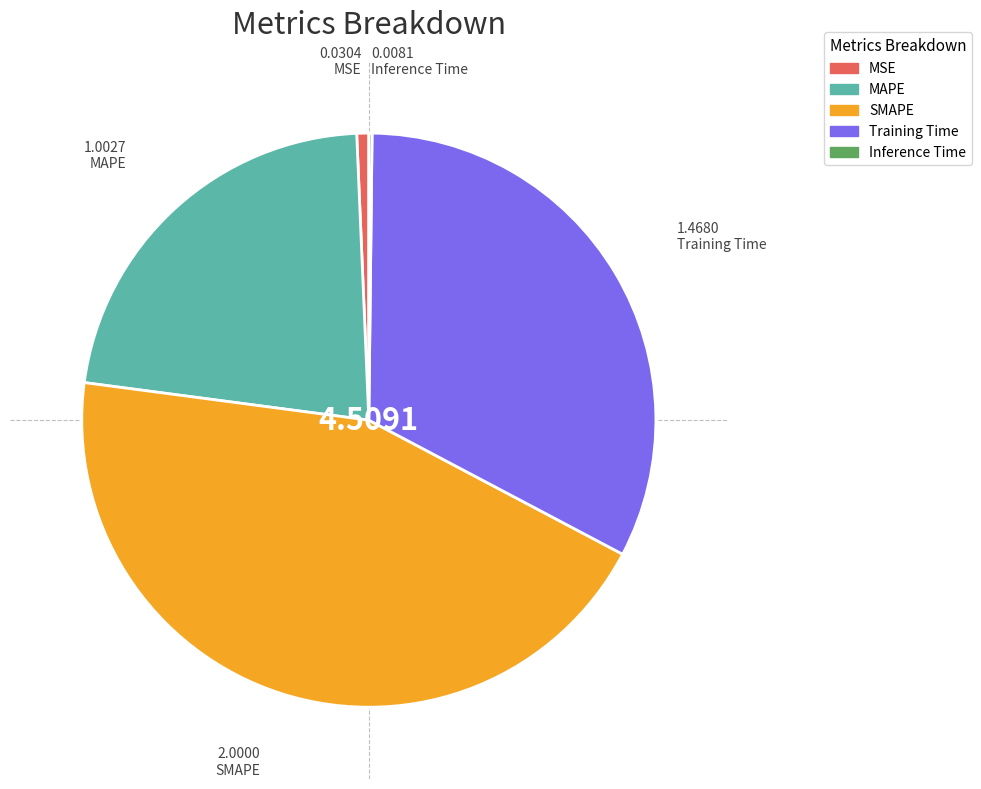

Does MSE represent more than half of the total?

No